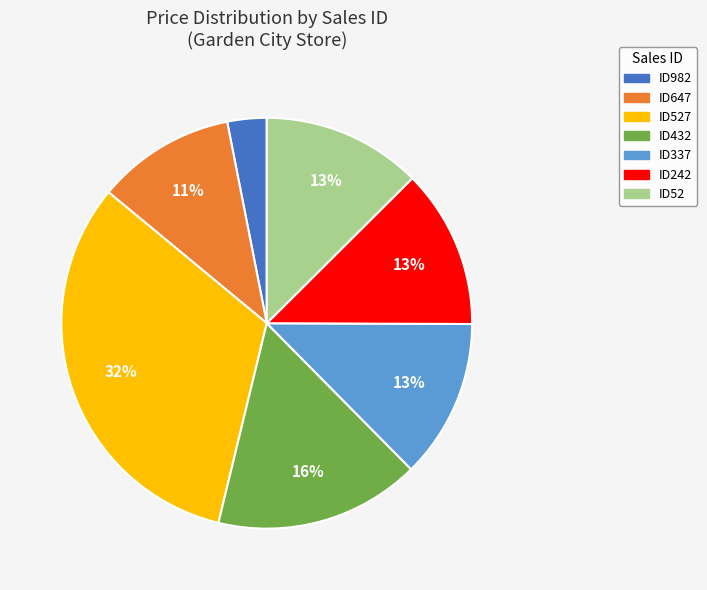

To the nearest percent, what is the average slice percentage?

14%